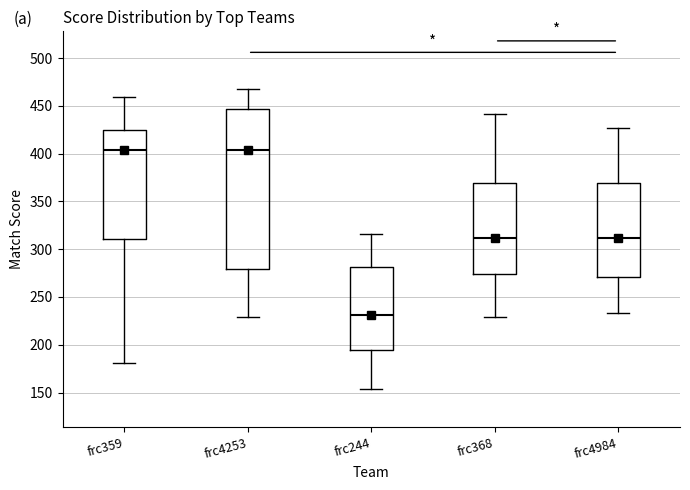

Reading left to right, transcribe this box plot: for each box, give where its median line is, the range the box spans, and where its two whiskers end, as read against the y-axis. The values are not printed on the chart, so give them approximately, as read against the axis.

frc359: median 405, box 310 to 425, whiskers 180 to 460
frc4253: median 405, box 280 to 445, whiskers 230 to 470
frc244: median 230, box 195 to 280, whiskers 155 to 315
frc368: median 310, box 275 to 370, whiskers 230 to 440
frc4984: median 310, box 270 to 370, whiskers 235 to 425